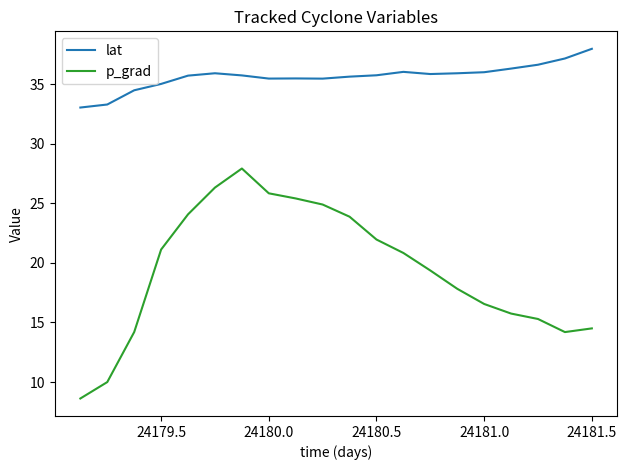

Which series has the largest total across all categories?

lat